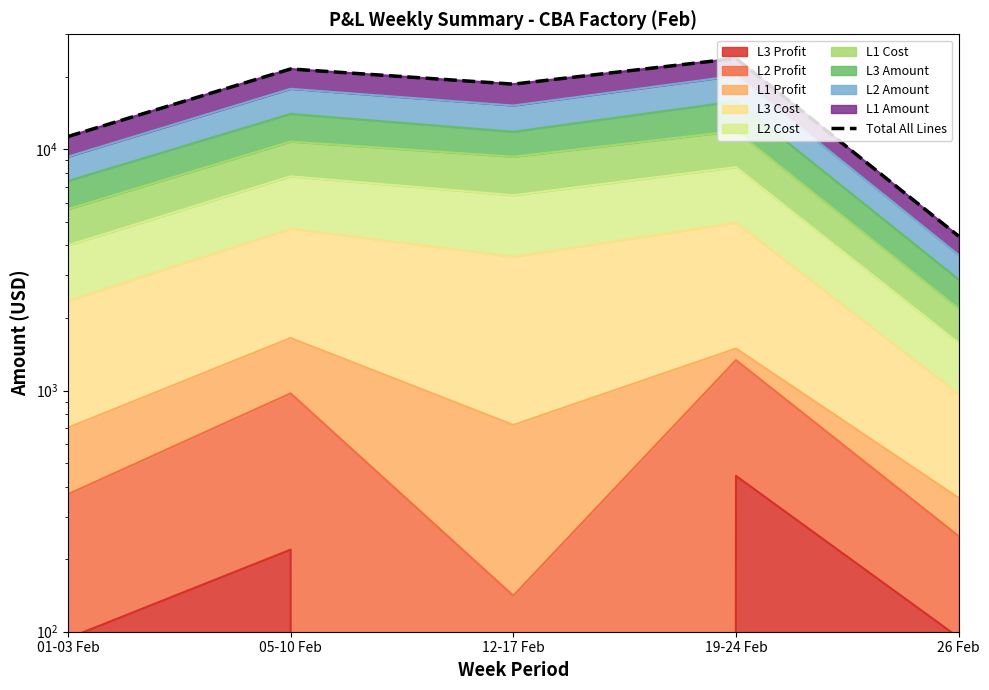

What is the greatest value displayed?

23831.8